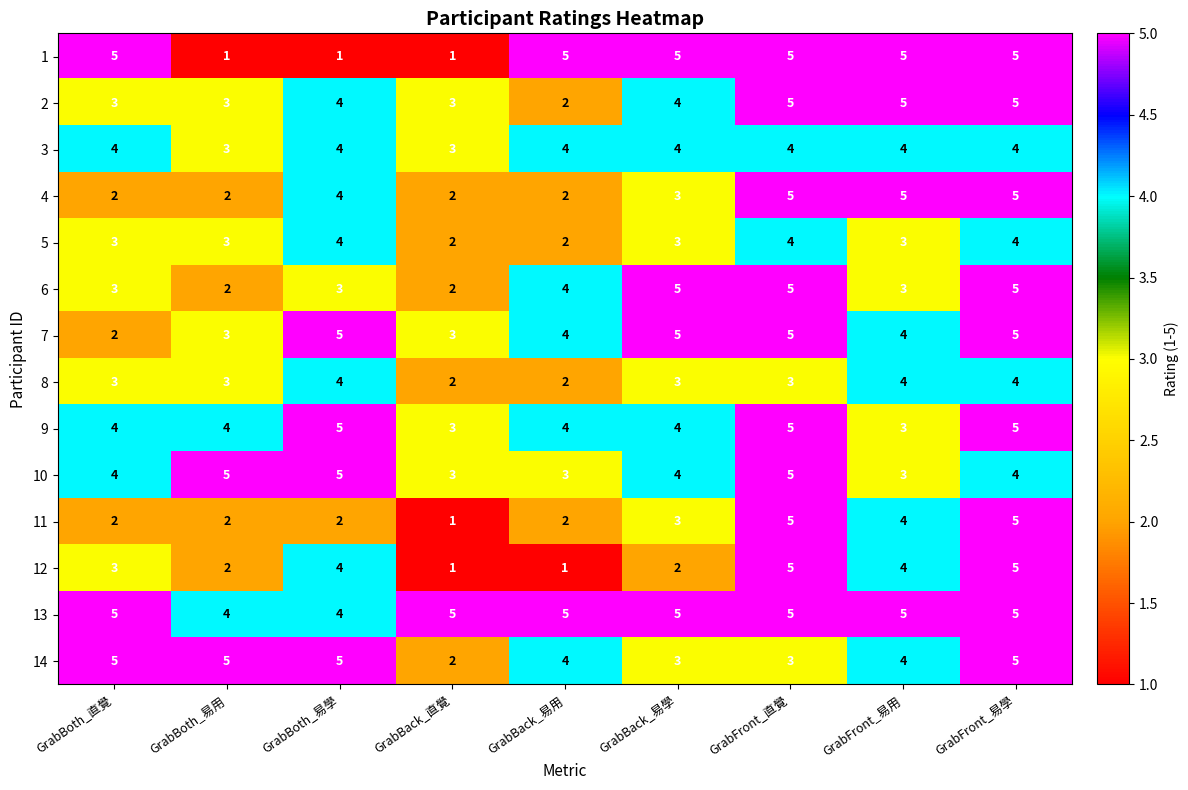

Count the number of categories in the chart.

9